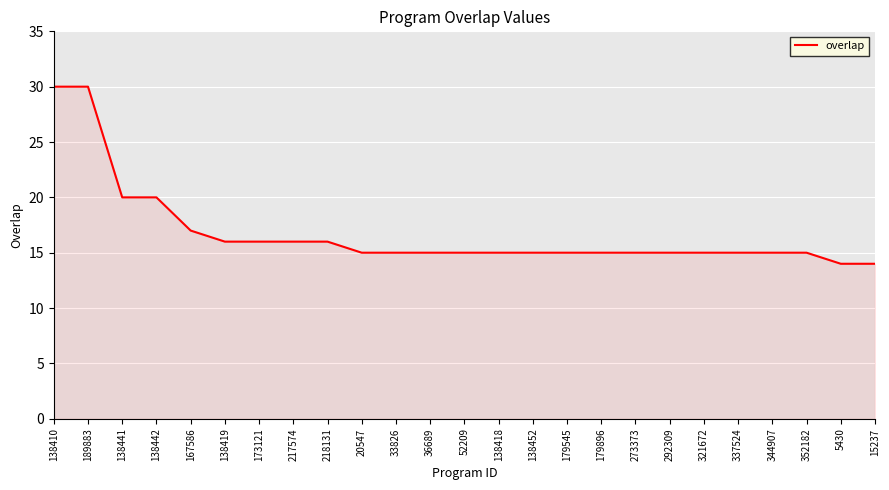

What is the maximum value shown in the chart?

30